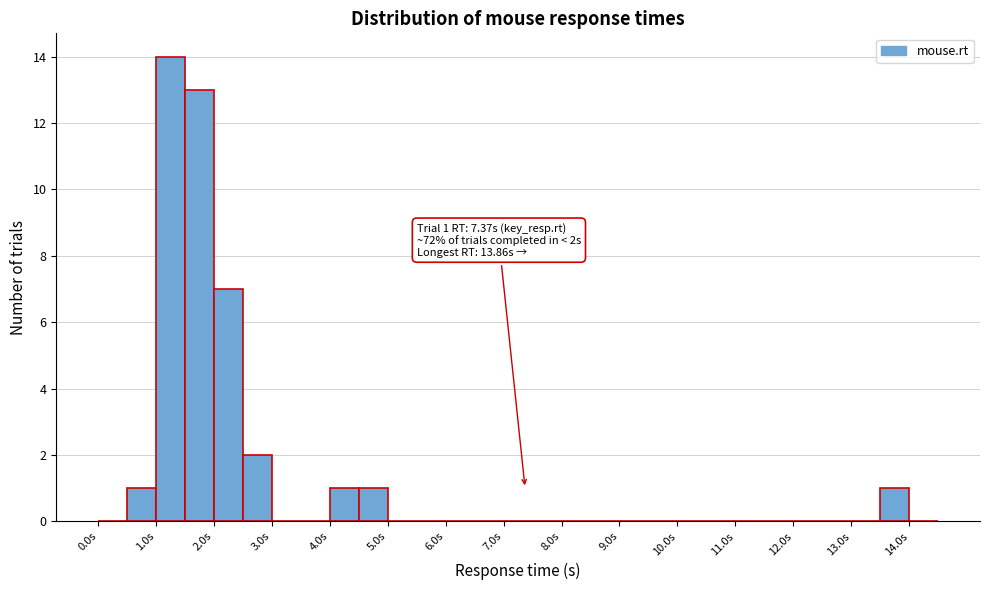

Over which range of the x-axis is the bar tallest?

1.0 to 1.5